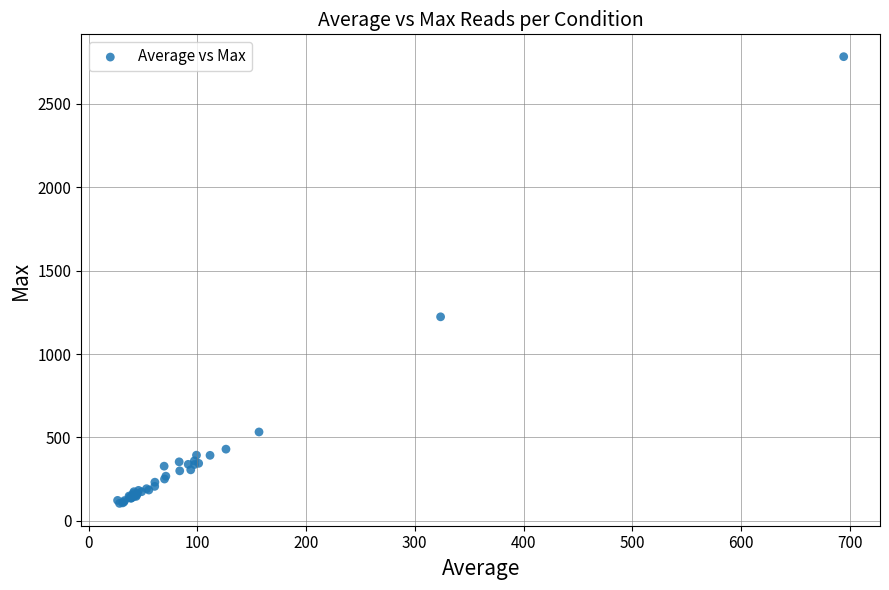

What Y value in the scatter plot is closest to 1443?

1223